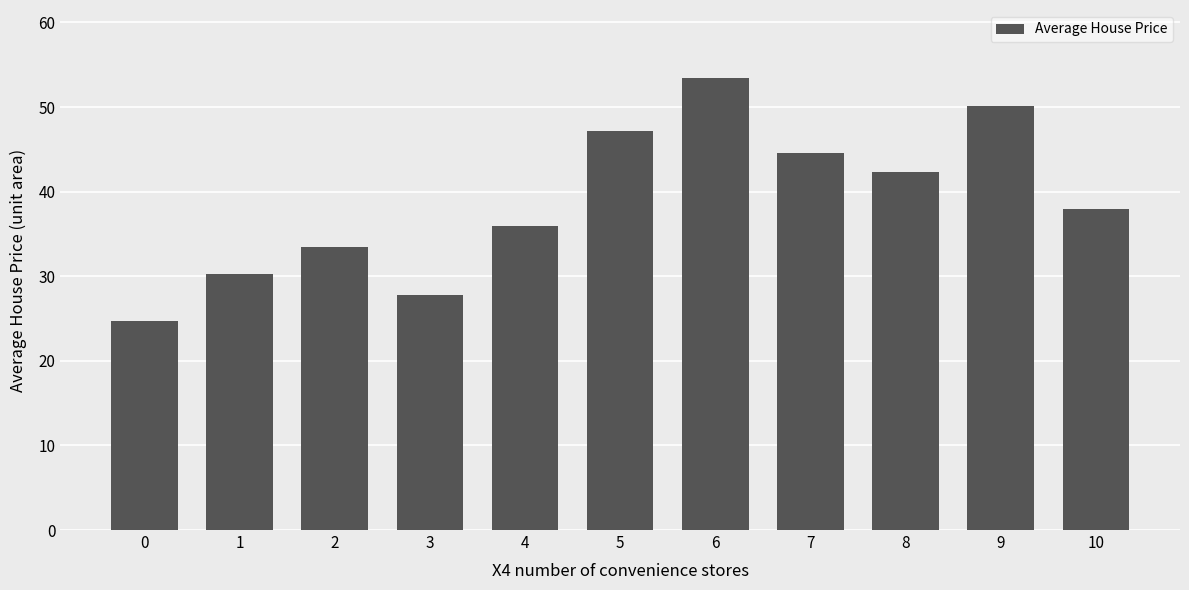

Approximately how many times larger is the value at 9 compared to 0?

2.0